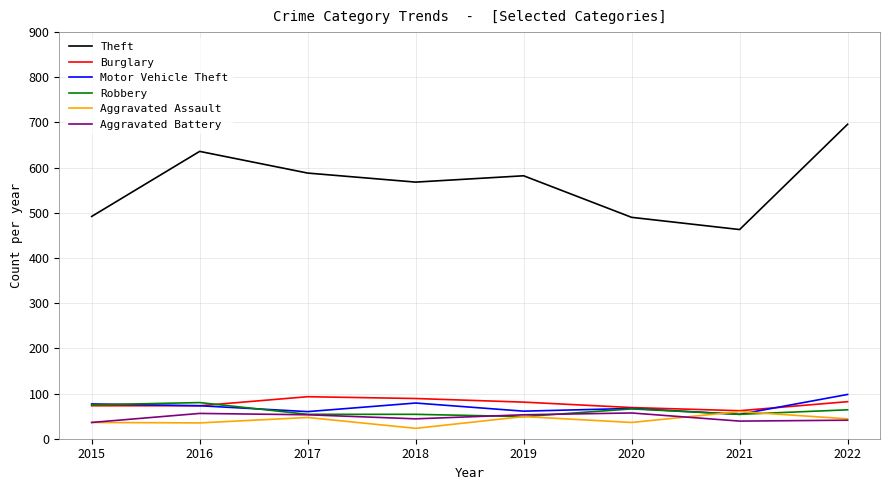

Which series has the largest range (max minus min)?

Theft